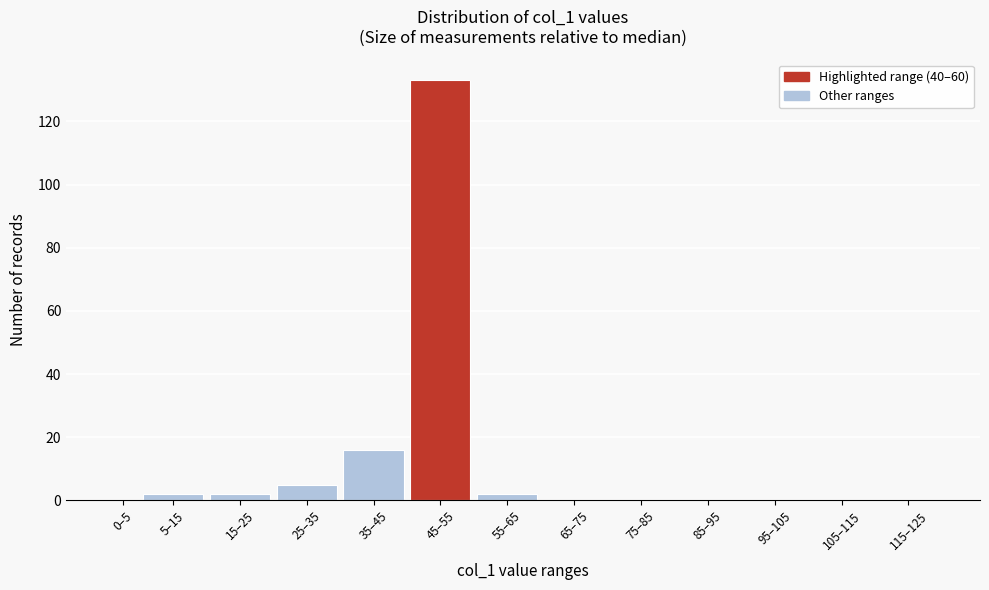

Reading left to right, extract all data points from this chart.

0–5=0	5–15=2	15–25=2	25–35=5	35–45=16	45–55=133	55–65=2	65–75=0	75–85=0	85–95=0	95–105=0	105–115=0	115–125=0